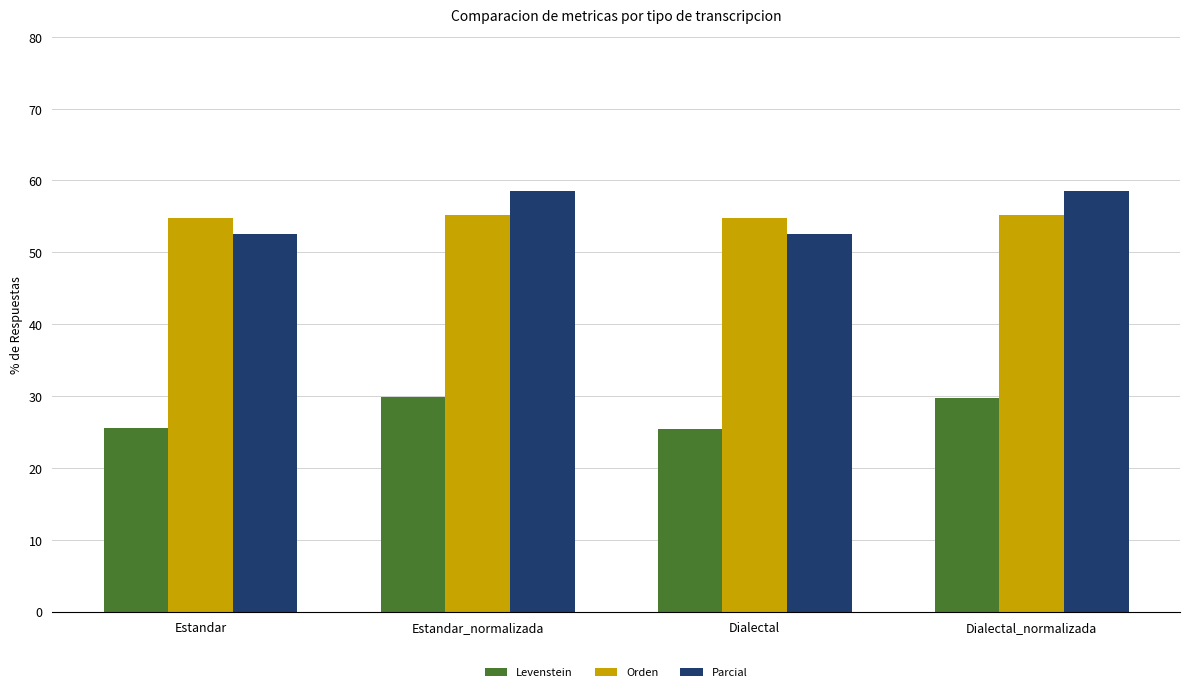

What value does the Levenstein series have at Estandar_normalizada?

29.8